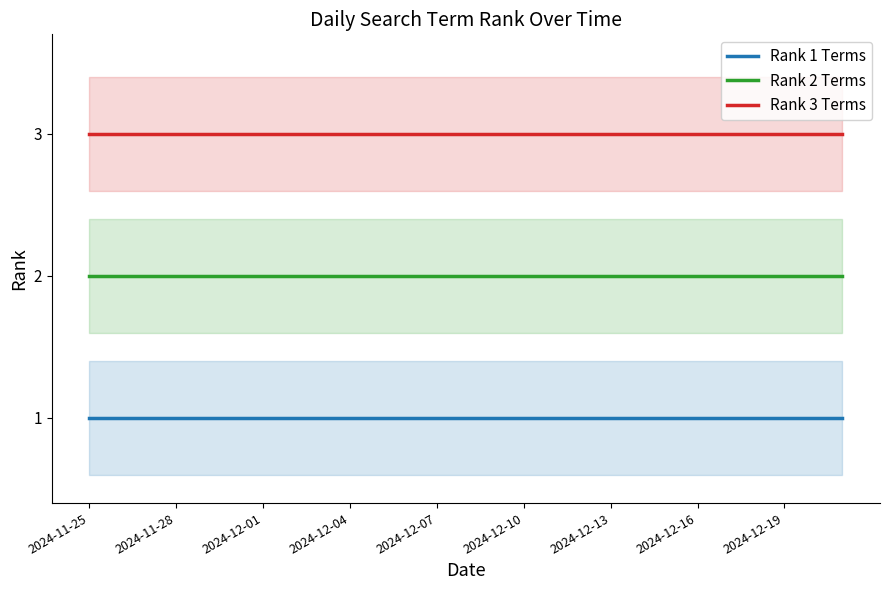

True or false: Rank 2 Terms has more than 0 interior local peaks.

False